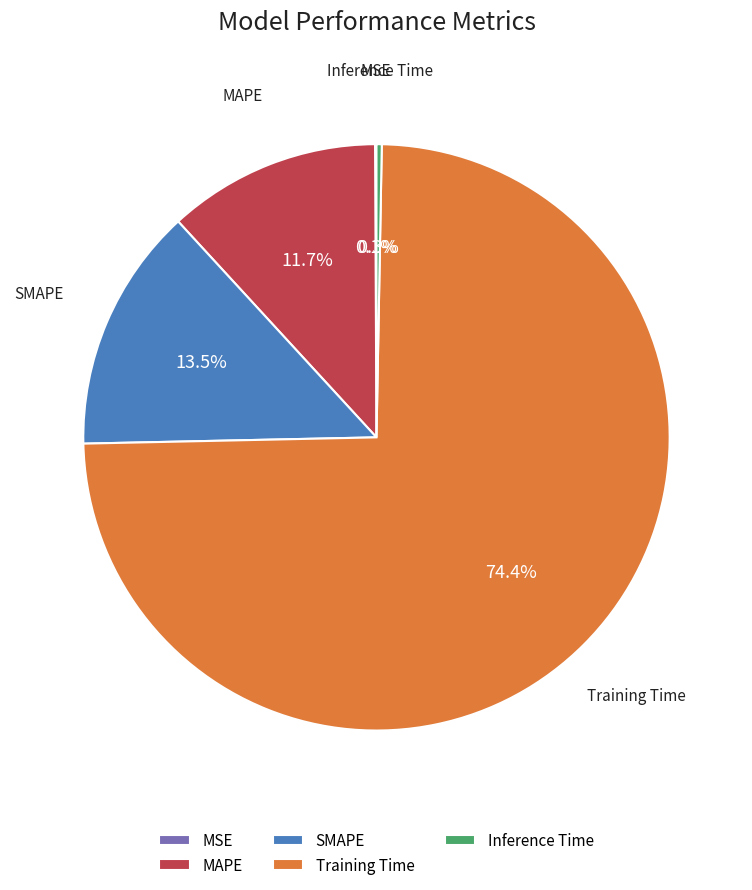

Which category accounts for the majority?

Training Time